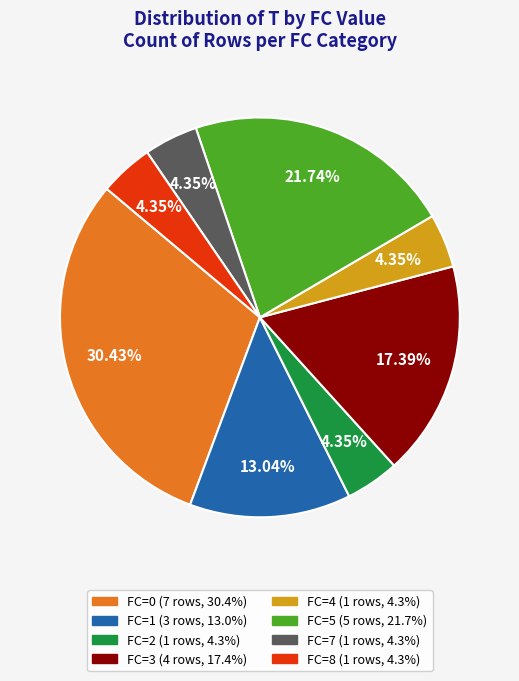

What is the ratio of the value at FC=7 to the value at FC=4?

1.0